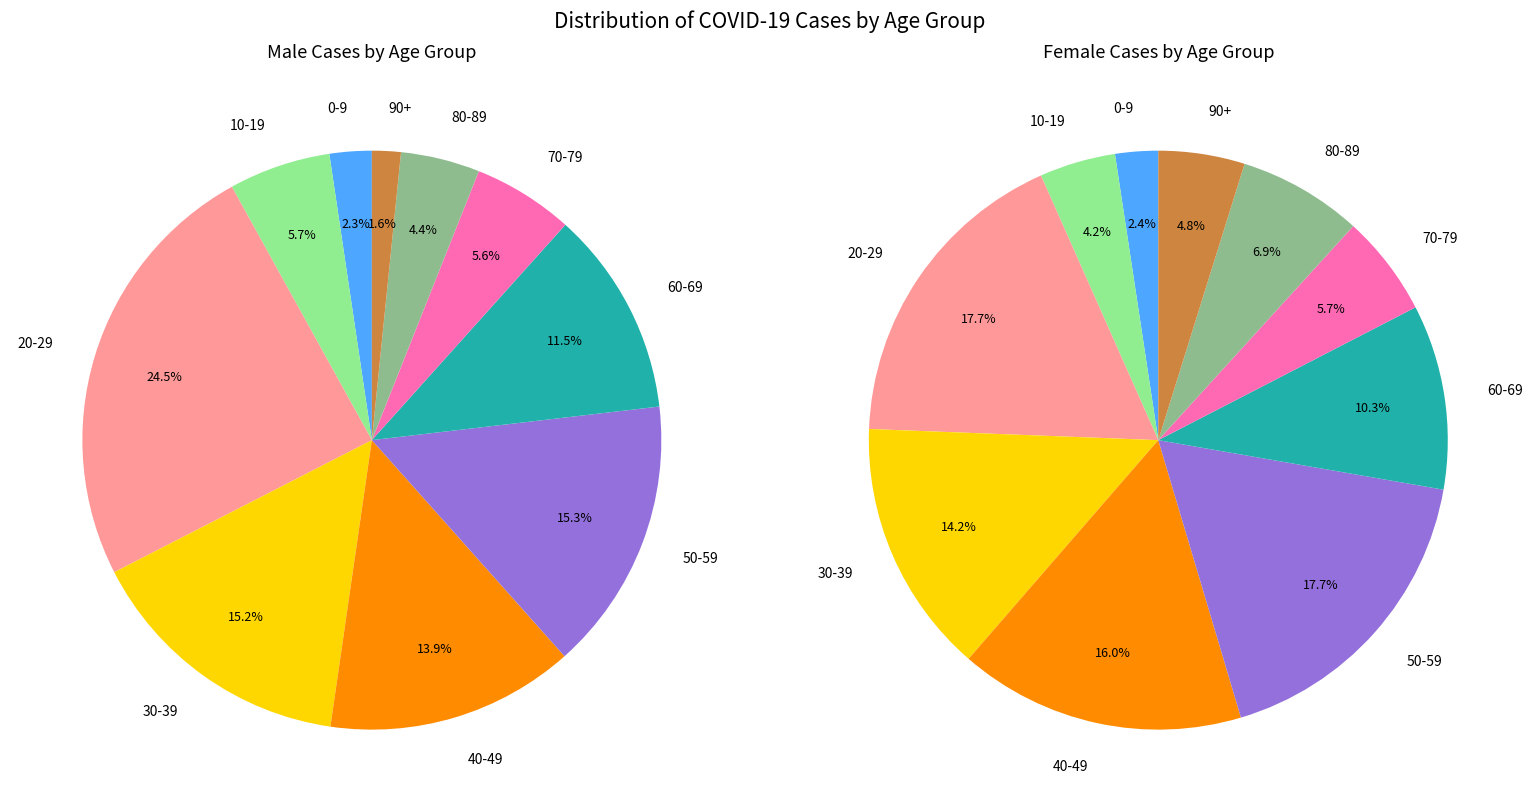

To the nearest percent, what is the average slice percentage?

10%